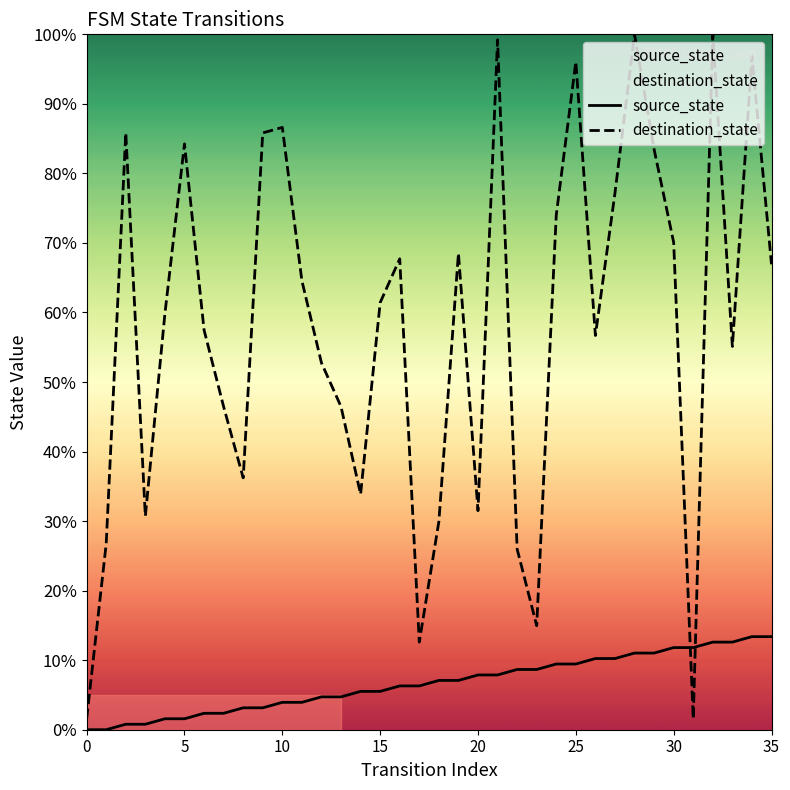

Is it true that destination_state equals 35.9 at 22?

False